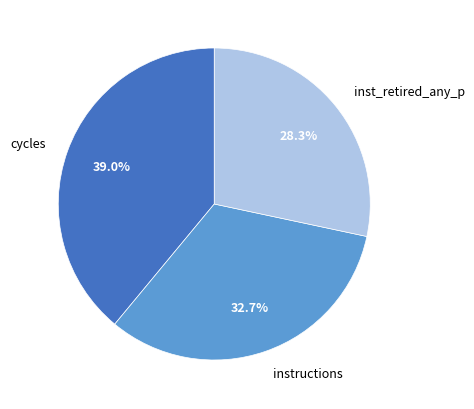

Which has a higher value, inst_retired_any_p or cycles?

cycles